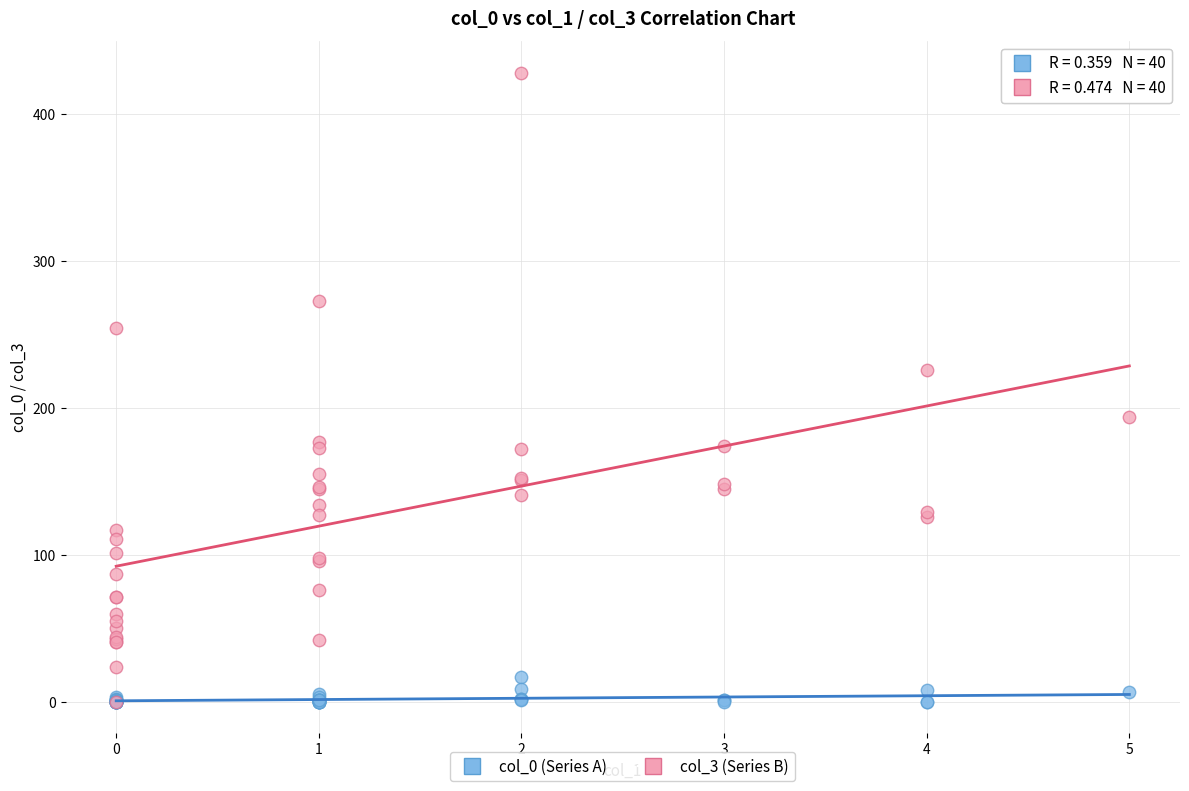

Across all series, what Y value is closest to 214?

226